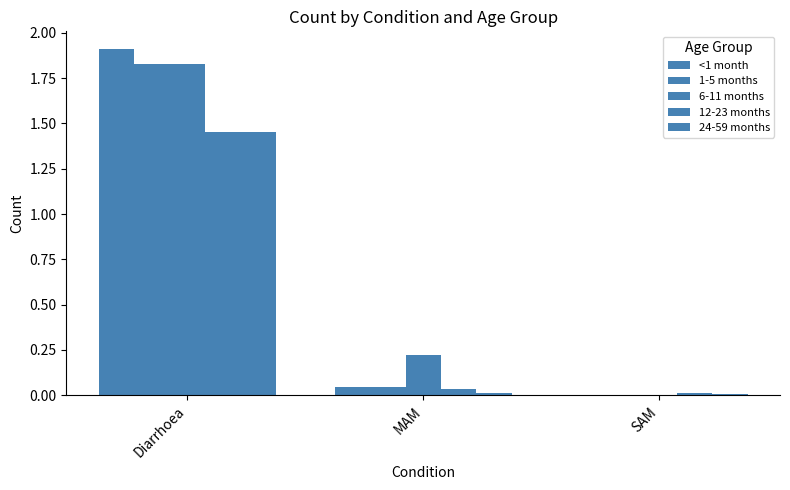

How many groups of bars are there?

3